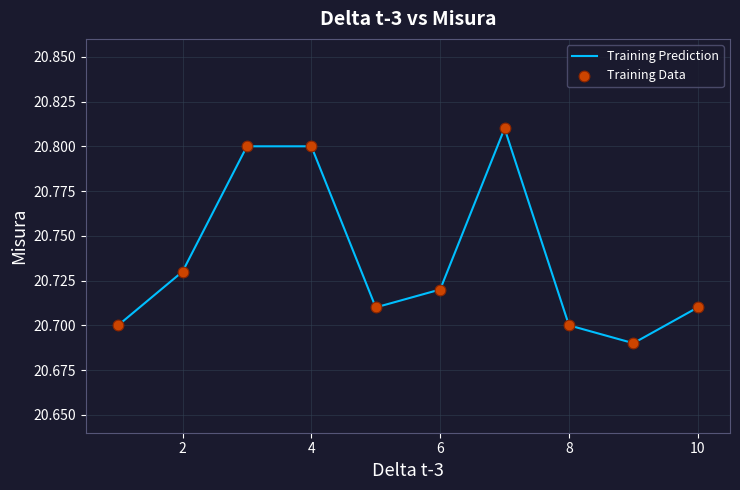

How many lines are shown in the chart?

1